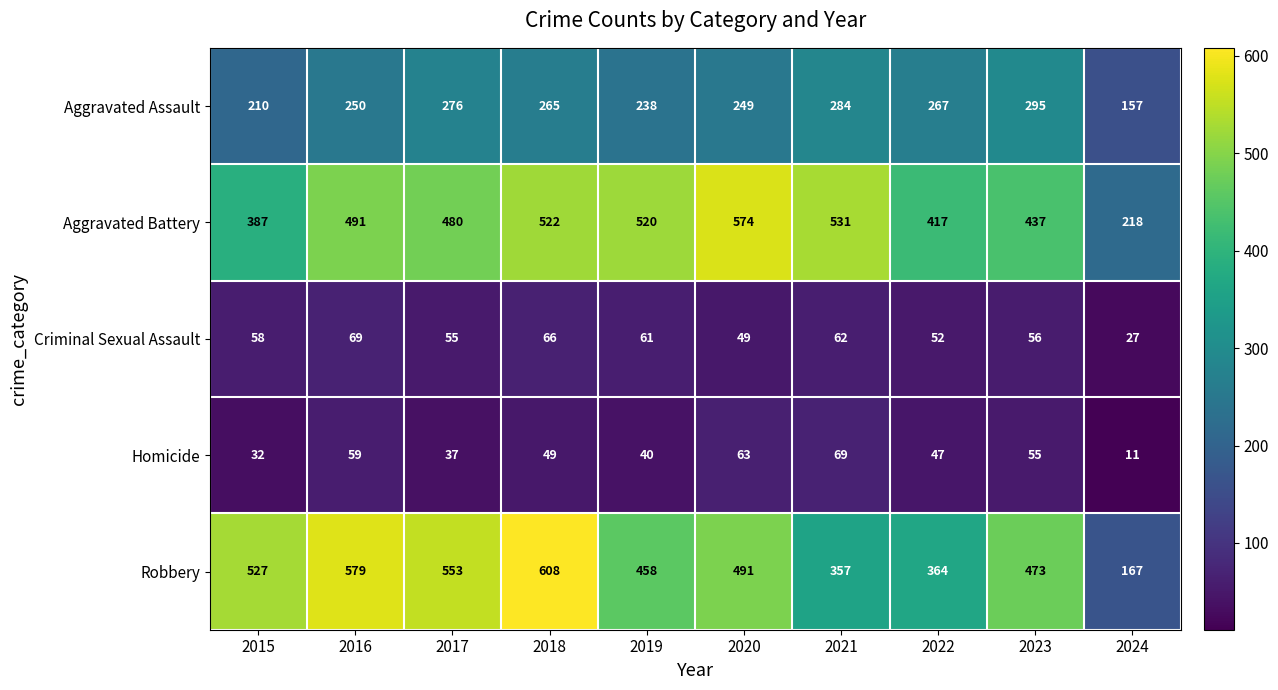

How many data points does each series have?

10